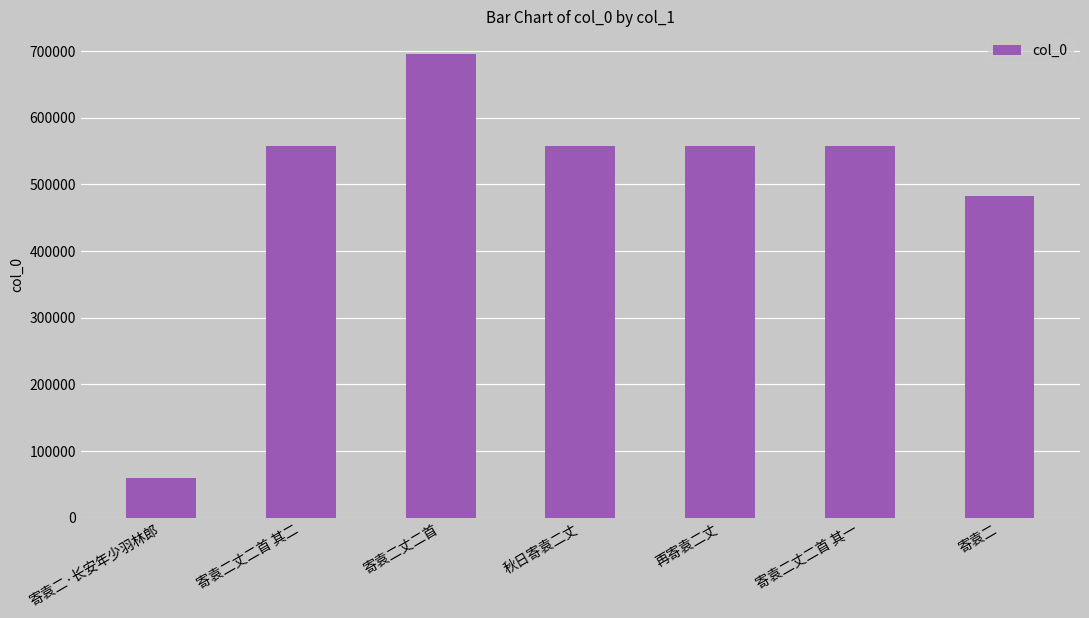

Is it true that the value at 寄袁二丈二首 其一 is 981325?

False